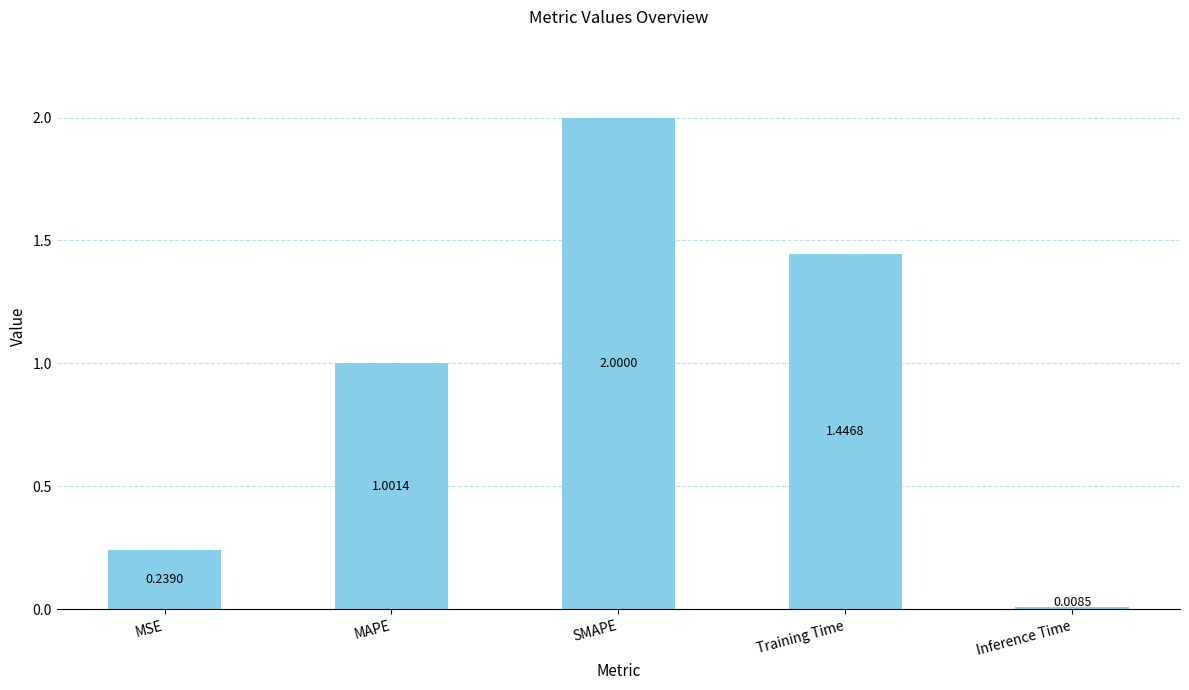

What is the sum of all values?

4.7